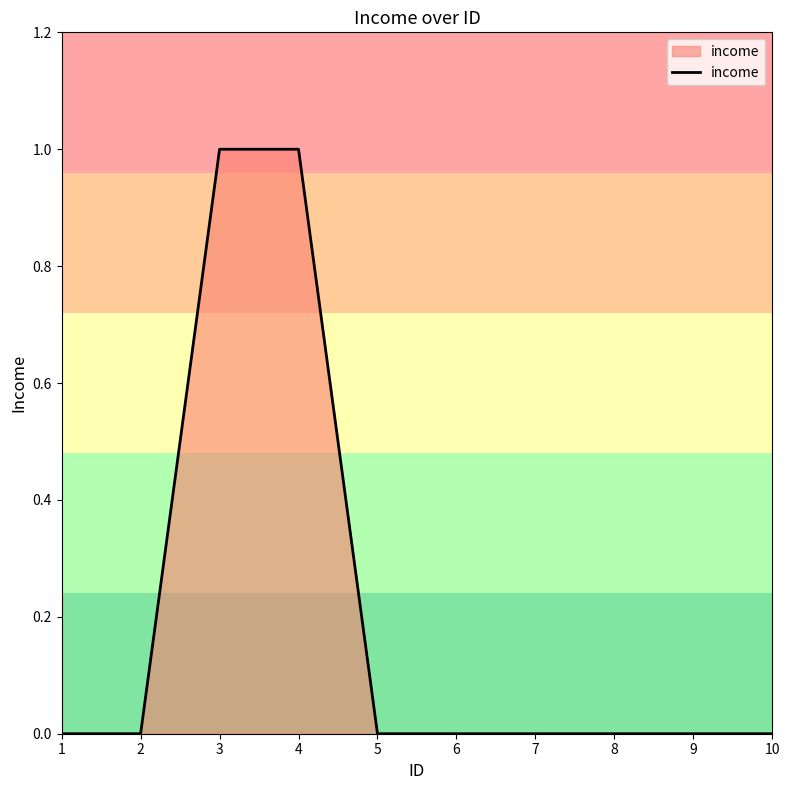

Reading right to left, list all the values displayed in this chart.

10=0	9=0	8=0	7=0	6=0	5=0	4=1	3=1	2=0	1=0